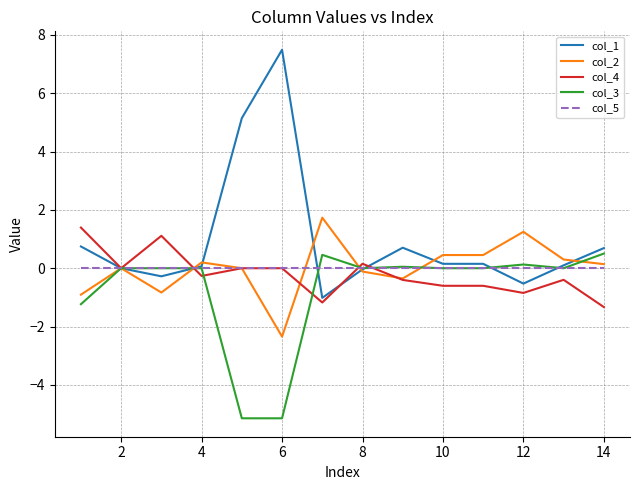

What is the maximum value for col_3?

0.5